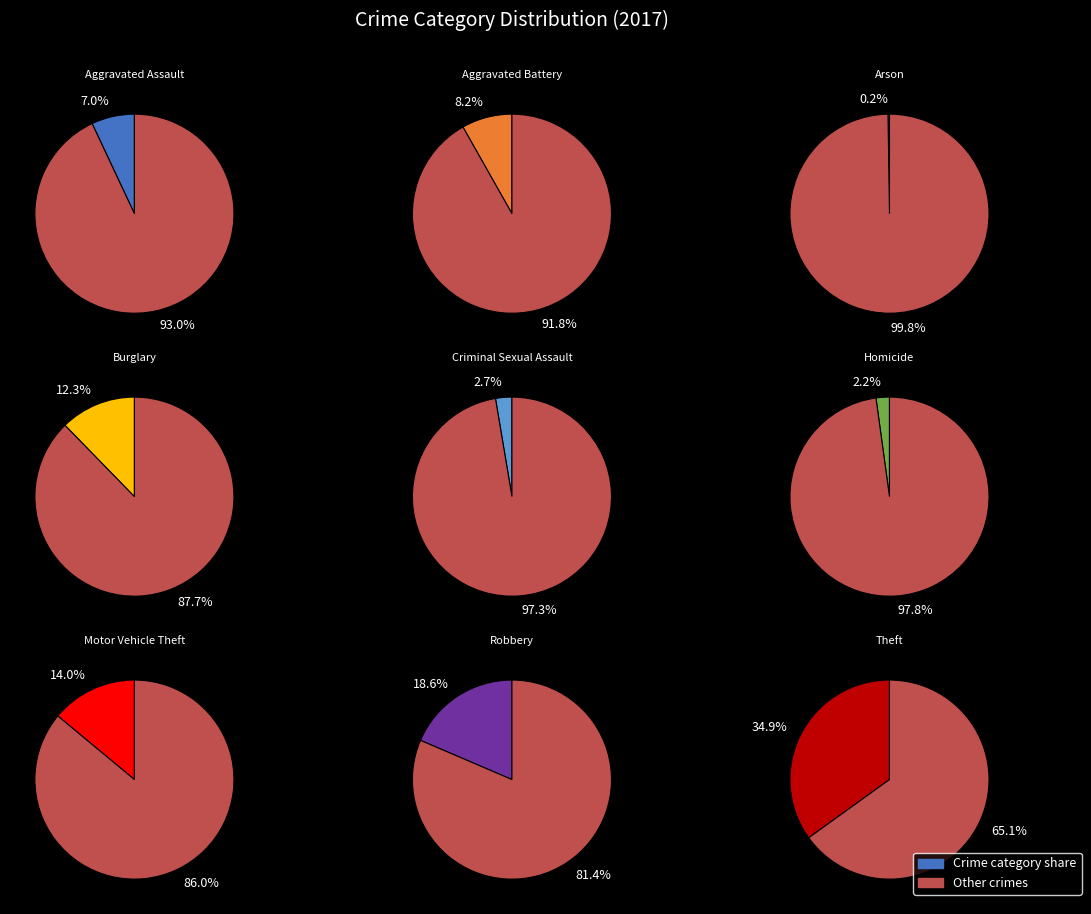

Does any single category account for the majority?

No